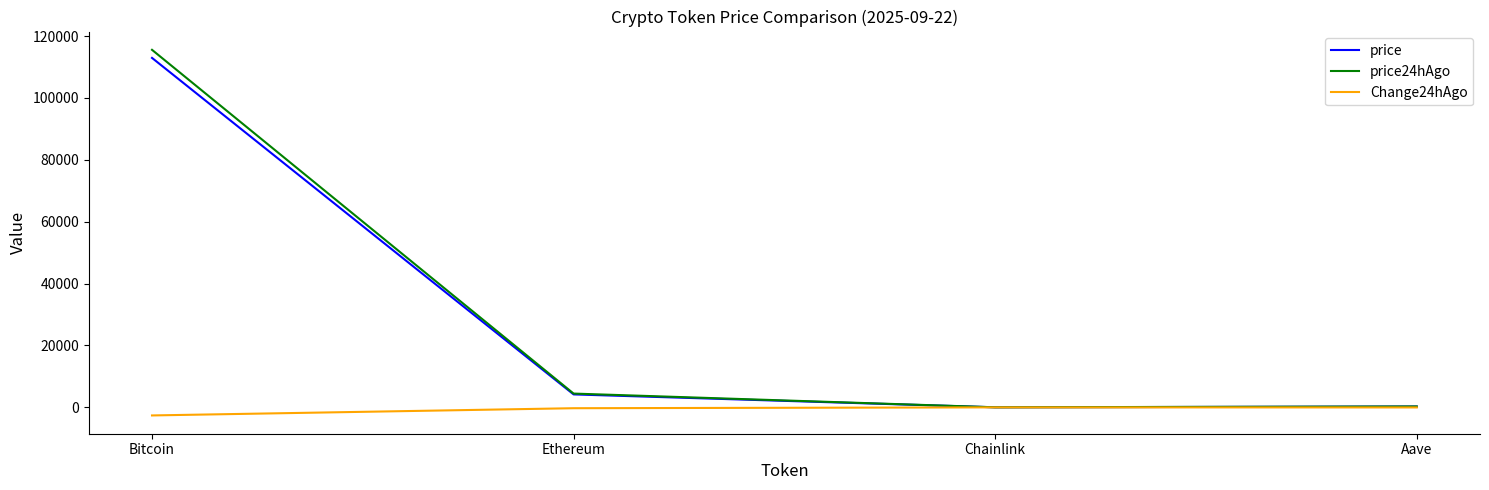

At which category is the sum across all series the highest?

Bitcoin